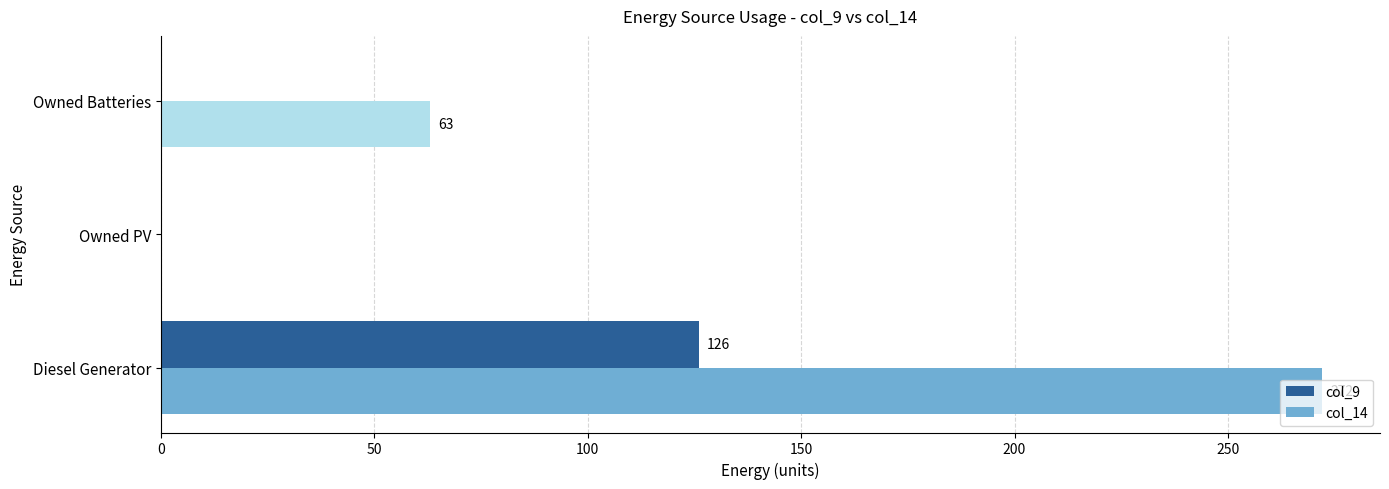

At which category is the sum across all series the highest?

Diesel Generator